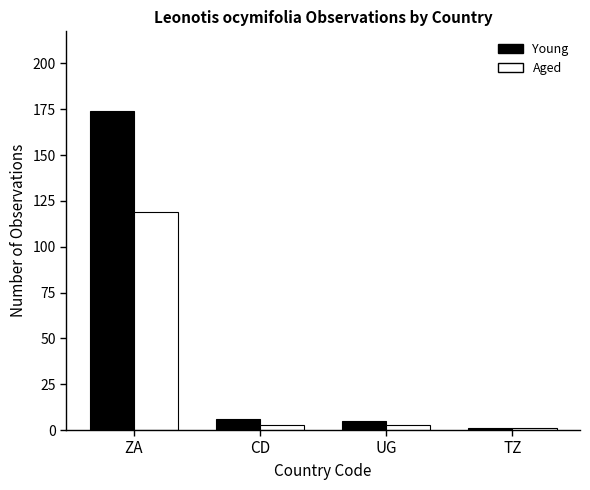

What is the label of the 4th bar from the right?

ZA